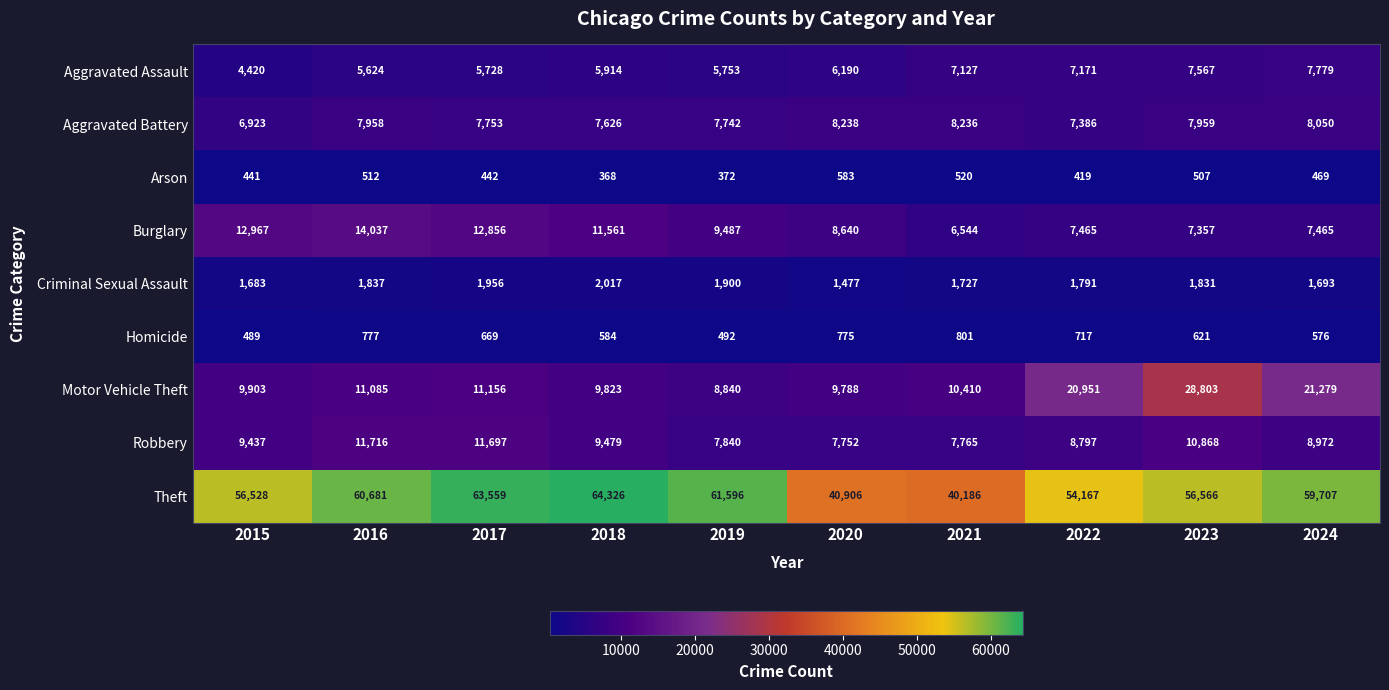

The value of Aggravated Assault at 2017 is 9013. True or false?

False